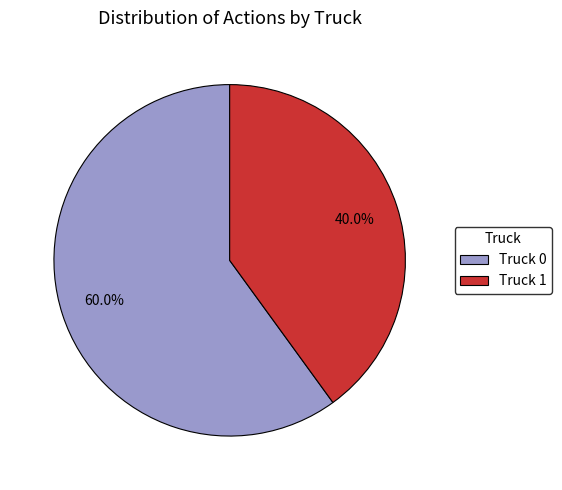

Which category has the smallest portion of the pie?

Truck 1